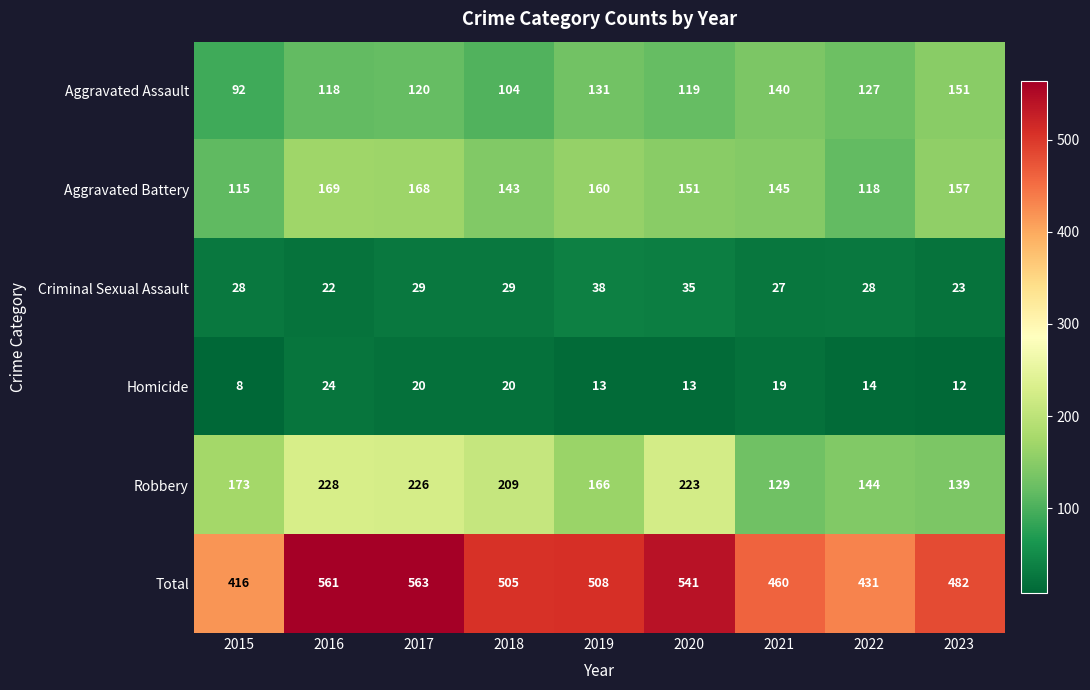

At which label is Robbery closest to 178?

2015